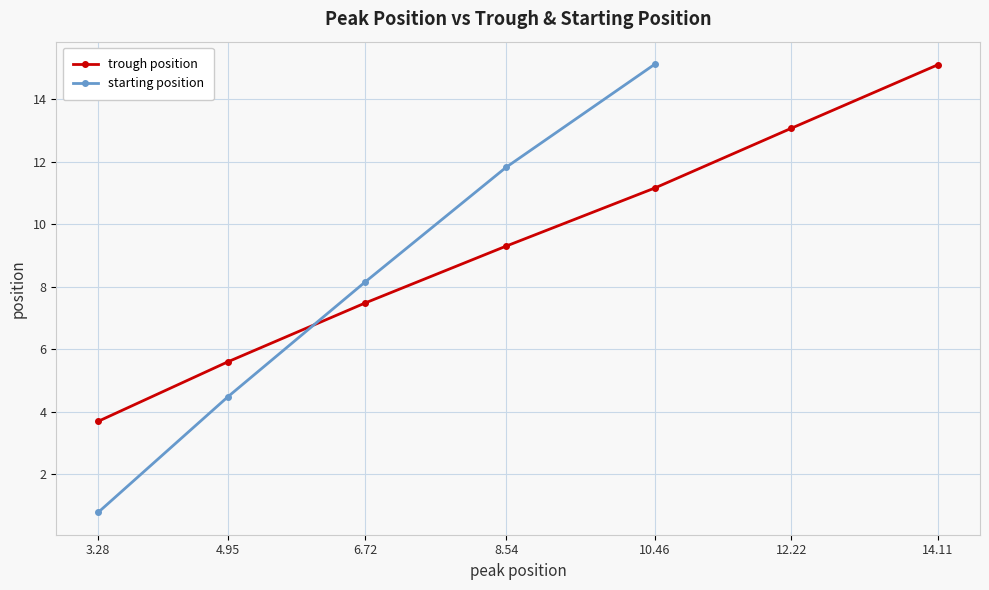

Count the number of values greater than 9.

4